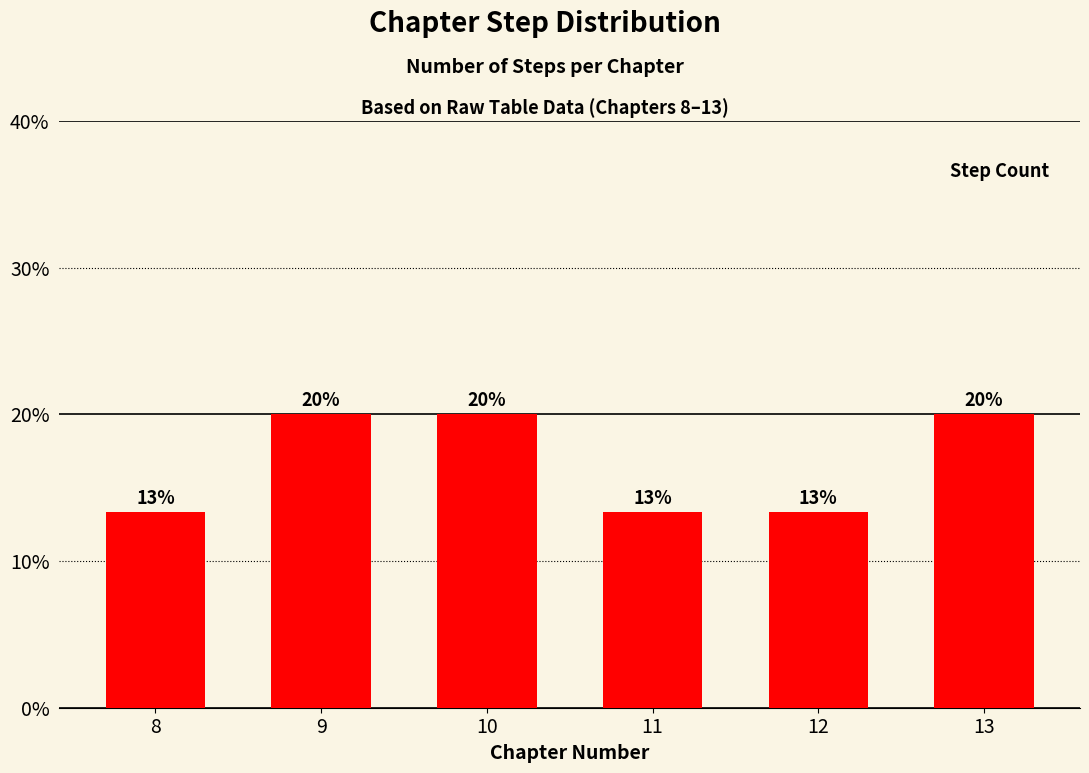

Which has a higher value, 13 or 12?

13